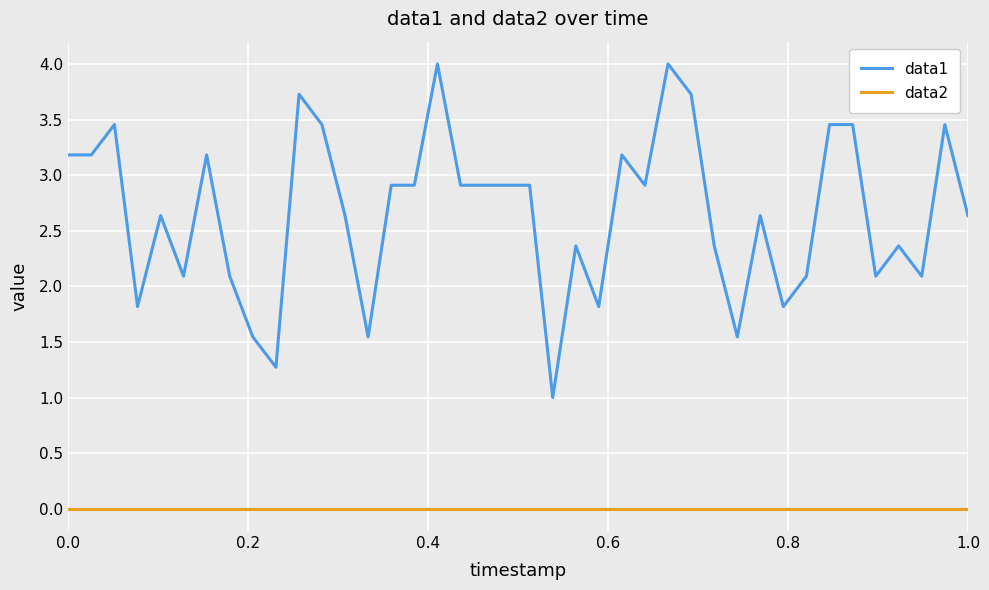

How many values in the data1 series exceed 2?

32